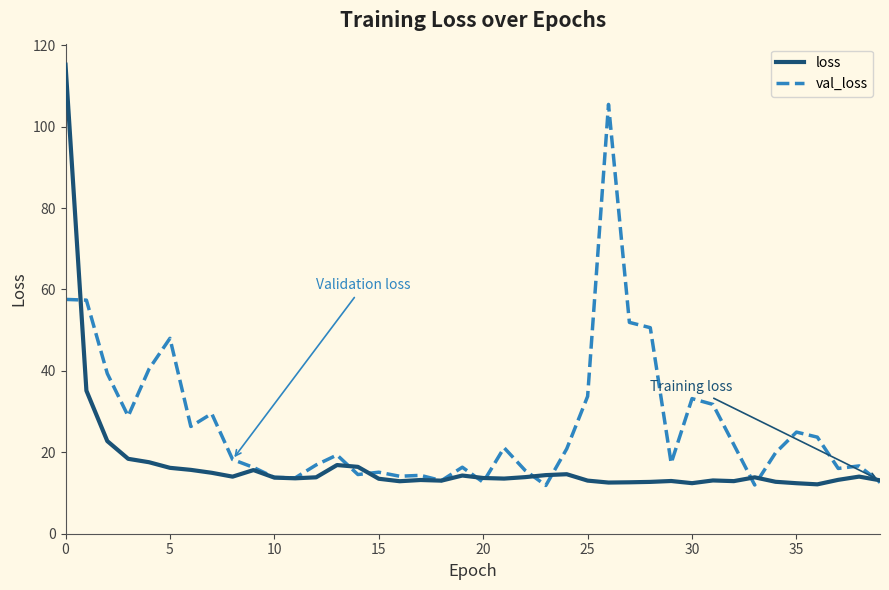

What is the maximum value for loss?

115.2